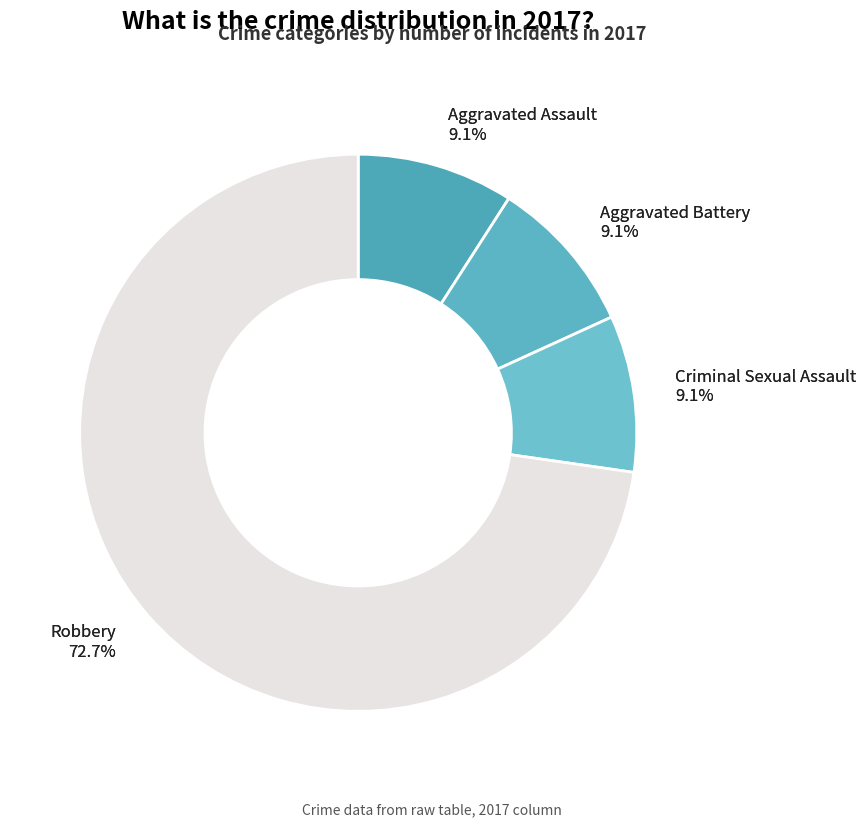

Is it true that Aggravated Battery is 18% of the pie?

False